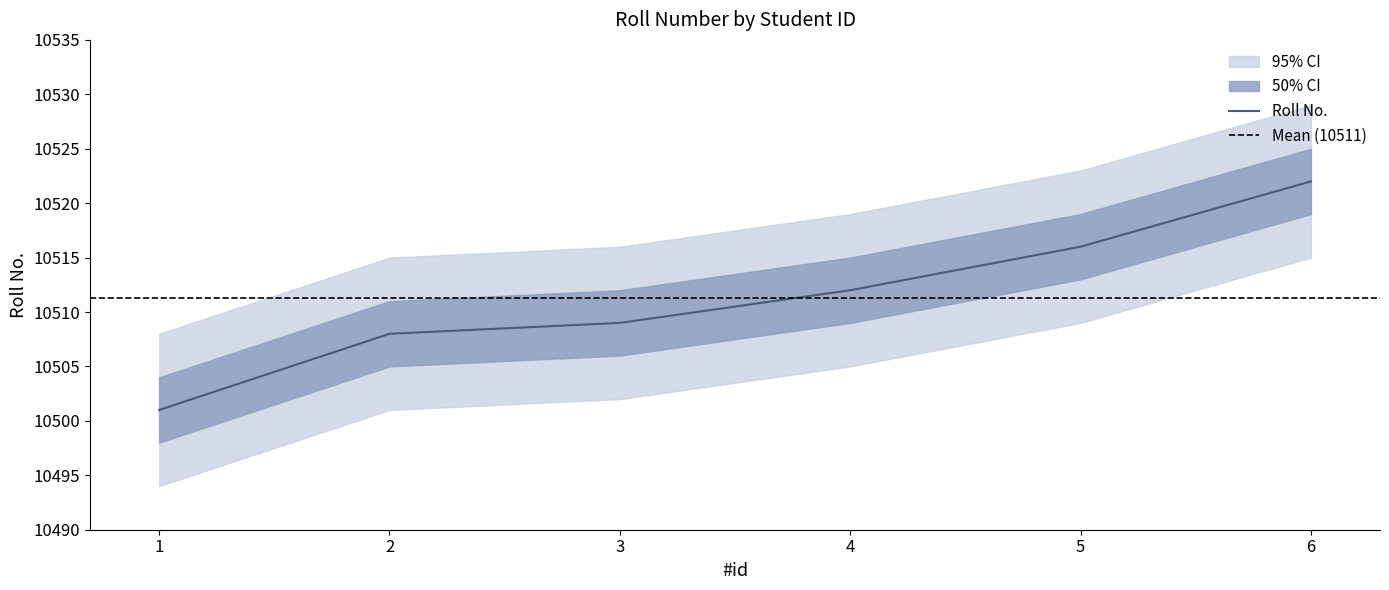

The value at 2 is 10508. True or false?

True